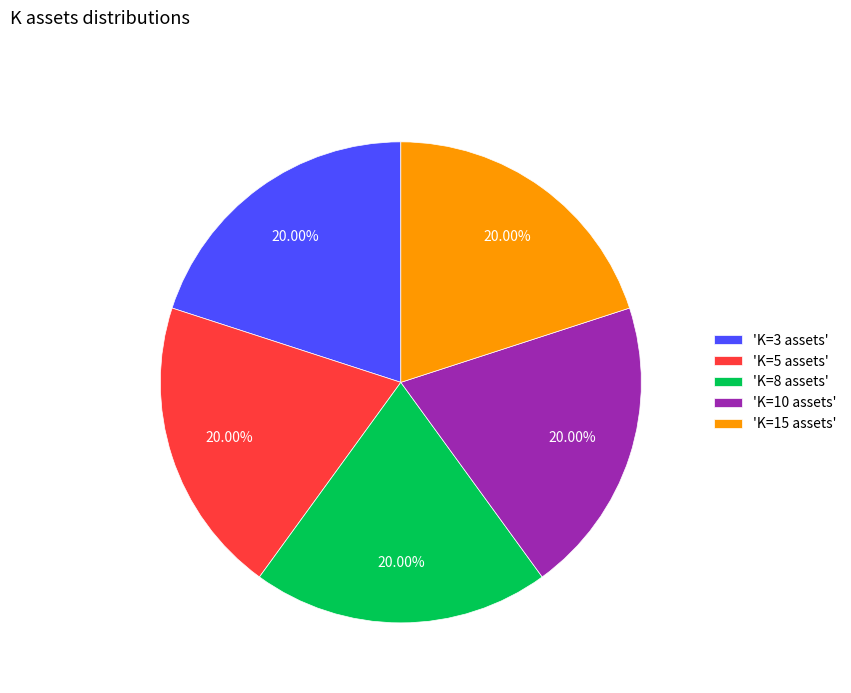

Approximately how many times larger is the value at 'K=15 assets' compared to 'K=5 assets'?

1.0